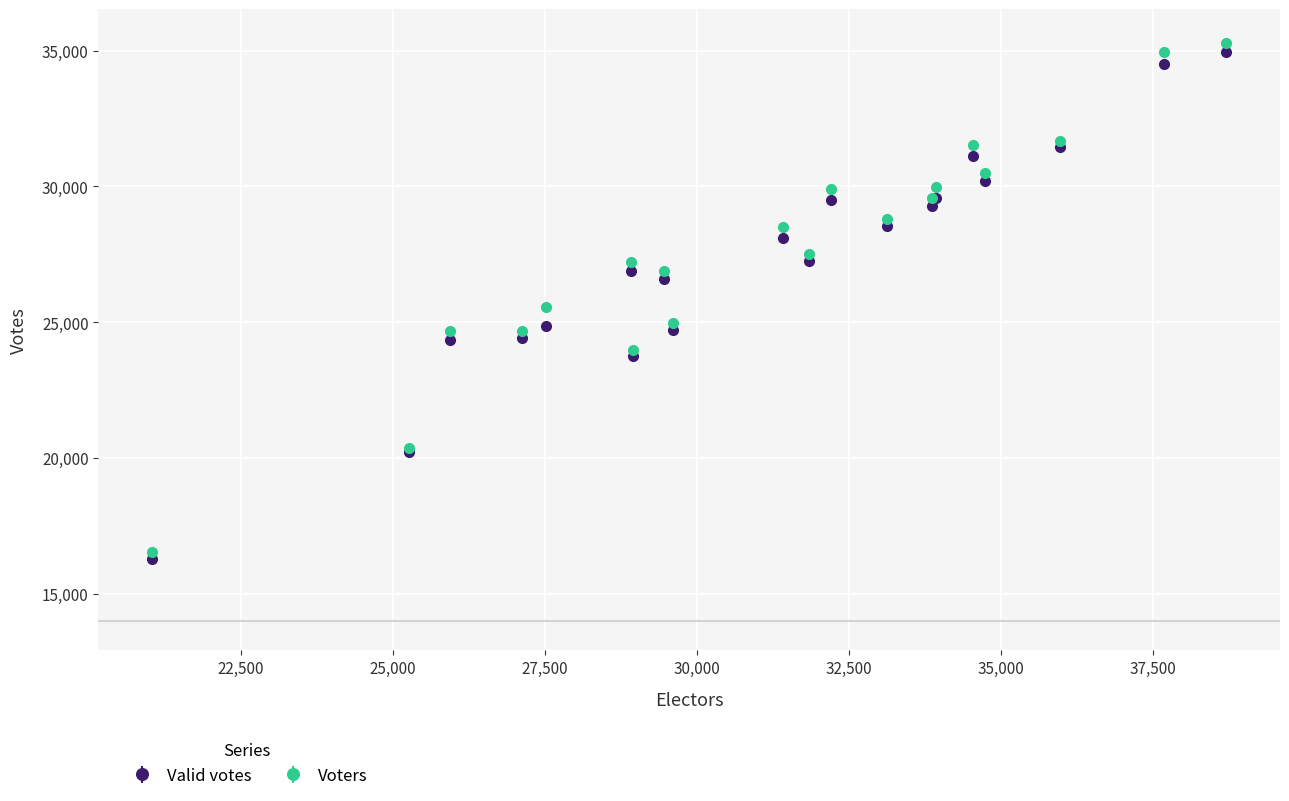

What is the value of the Valid votes point at the 5th from the left?

24855